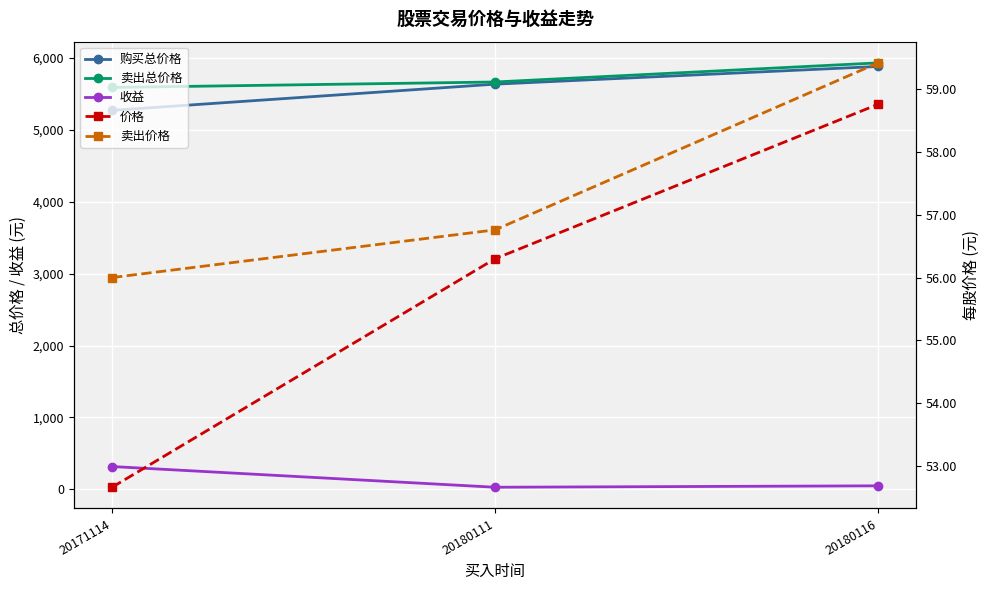

Reading left to right, extract all data points from this chart.

购买总价格: 5271.1	5635.1	5881.1
卖出总价格: 5589.3	5665.2	5930.9
收益: 318.2	30.1	49.8
价格: 52.7	56.3	58.8
卖出价格: 56.0	56.8	59.4